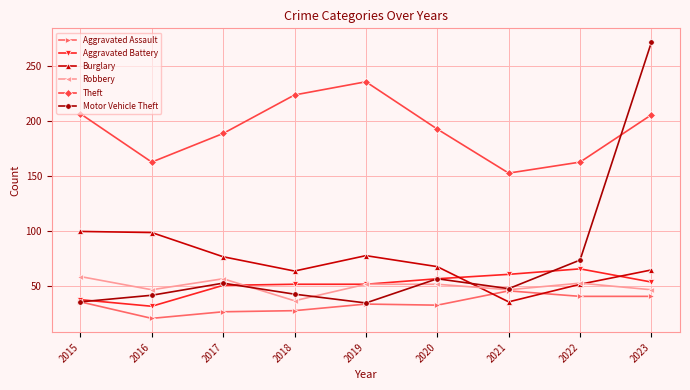

At how many categories does at least one series exceed 37?

9